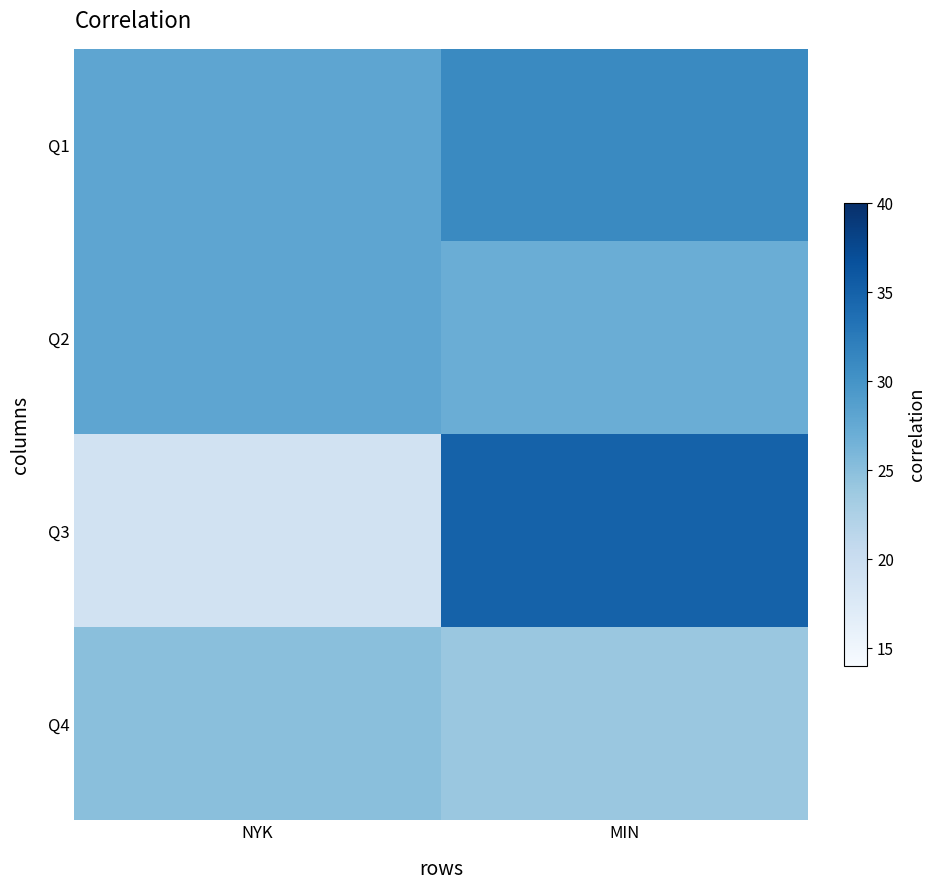

List the series in order of their peak value, lowest first.

Q4, Q2, Q1, Q3